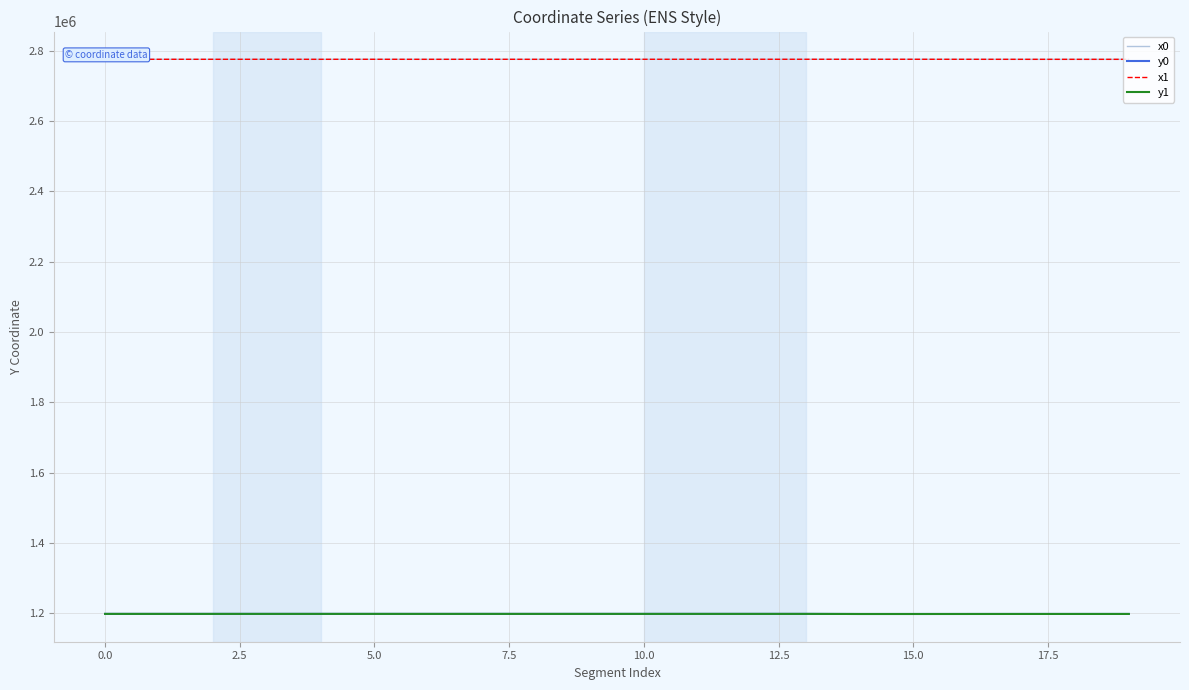

What is the average value of the y1 series?

1198584.1